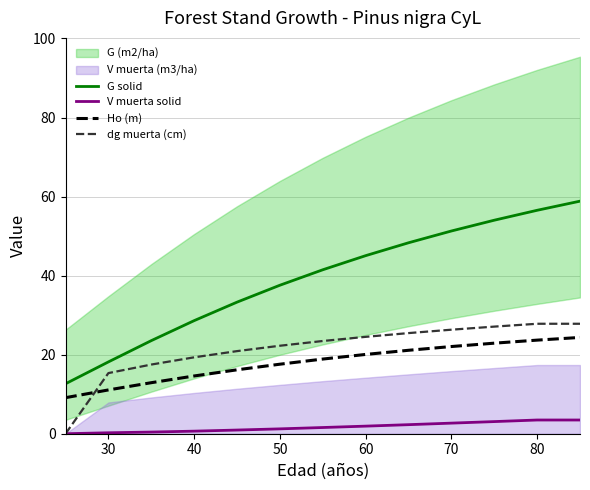

True or false: G solid and dg muerta (cm) cross at least once.

False